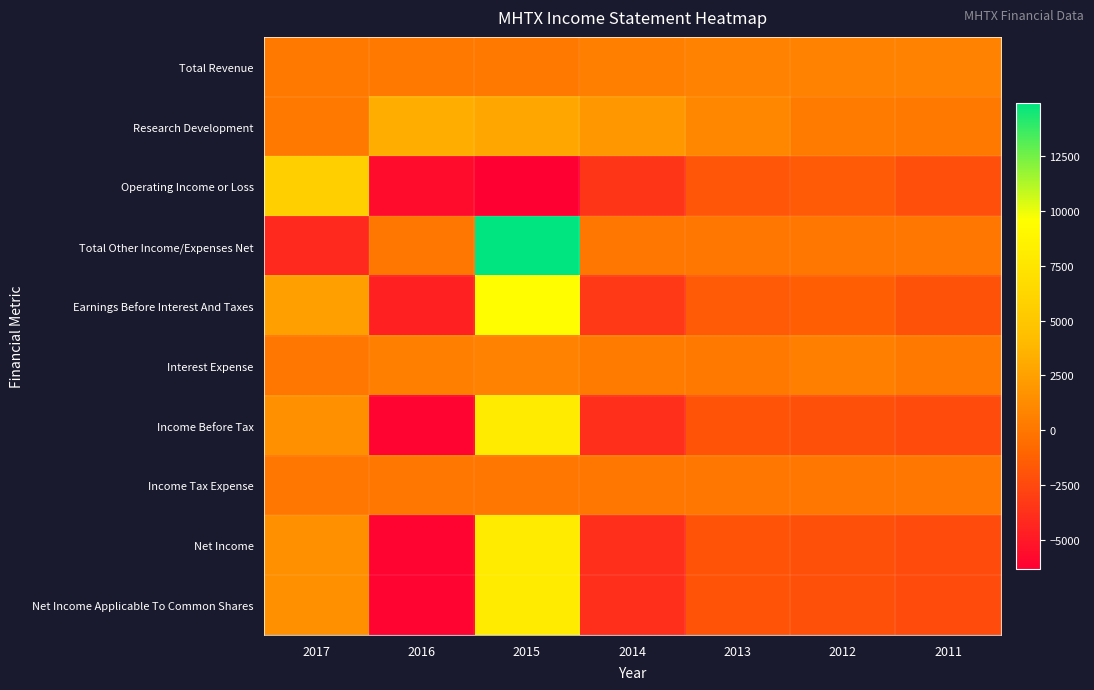

Reading left to right, what are all the values shown in this chart?

Total Revenue: 2017=100	2016=200	2015=100	2014=600	2013=700	2012=700	2011=700
Research Development: 2017=200	2016=3300	2015=2900	2014=1900	2013=1000	2012=300	2011=200
Operating Income or Loss: 2017=5700	2016=-5600	2015=-6300	2014=-3500	2013=-1800	2012=-1600	2011=-2200
Total Other Income/Expenses Net: 2017=-4100	2016=0	2015=14900	2014=0	2013=0	2012=0	2011=0
Earnings Before Interest And Taxes: 2017=2400	2016=-4600	2015=9500	2014=-3300	2013=-1600	2012=-1400	2011=-2000
Interest Expense: 2017=0	2016=500	2015=700	2014=300	2013=100	2012=500	2011=100
Income Before Tax: 2017=1500	2016=-6100	2015=8000	2014=-3800	2013=-1900	2012=-2100	2011=-2300
Income Tax Expense: 2017=0	2016=0	2015=0	2014=0	2013=0	2012=0	2011=0
Net Income: 2017=1500	2016=-6100	2015=8000	2014=-3800	2013=-1900	2012=-2100	2011=-2300
Net Income Applicable To Common Shares: 2017=1500	2016=-6100	2015=8000	2014=-3800	2013=-1900	2012=-2100	2011=-2300